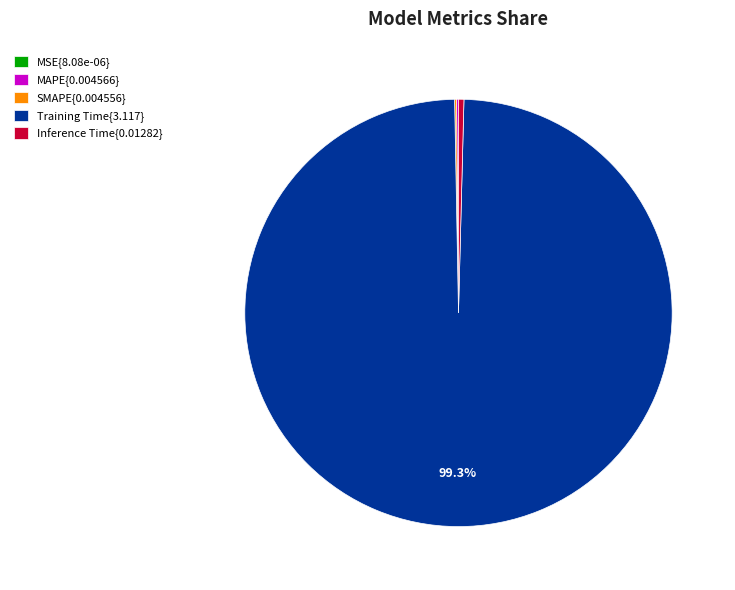

Does any single category account for the majority?

Yes